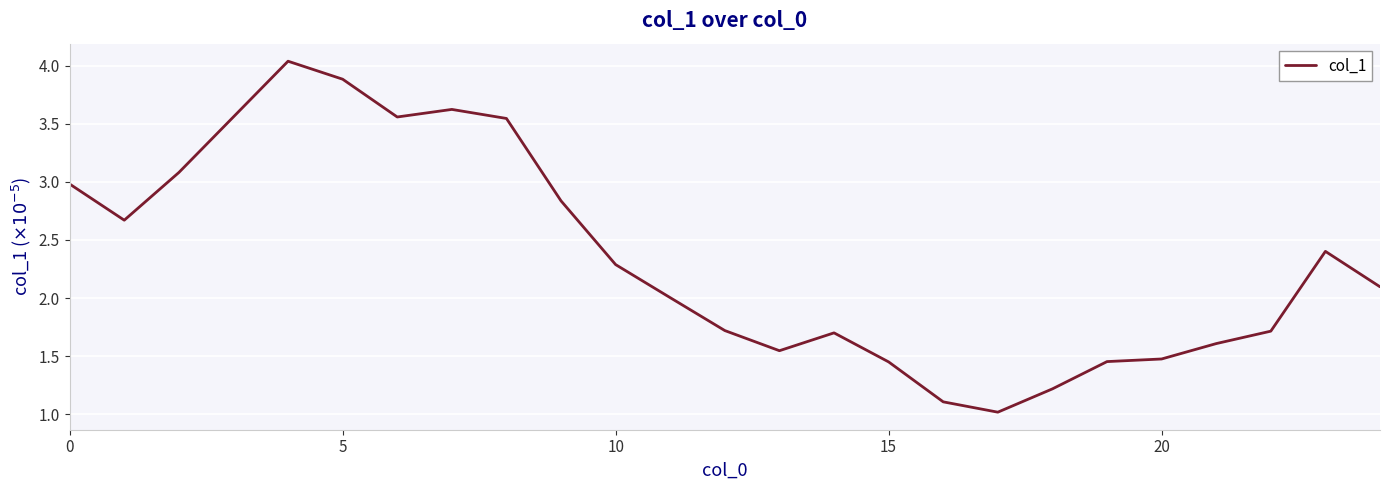

What is the difference between the maximum and minimum values?

3.0